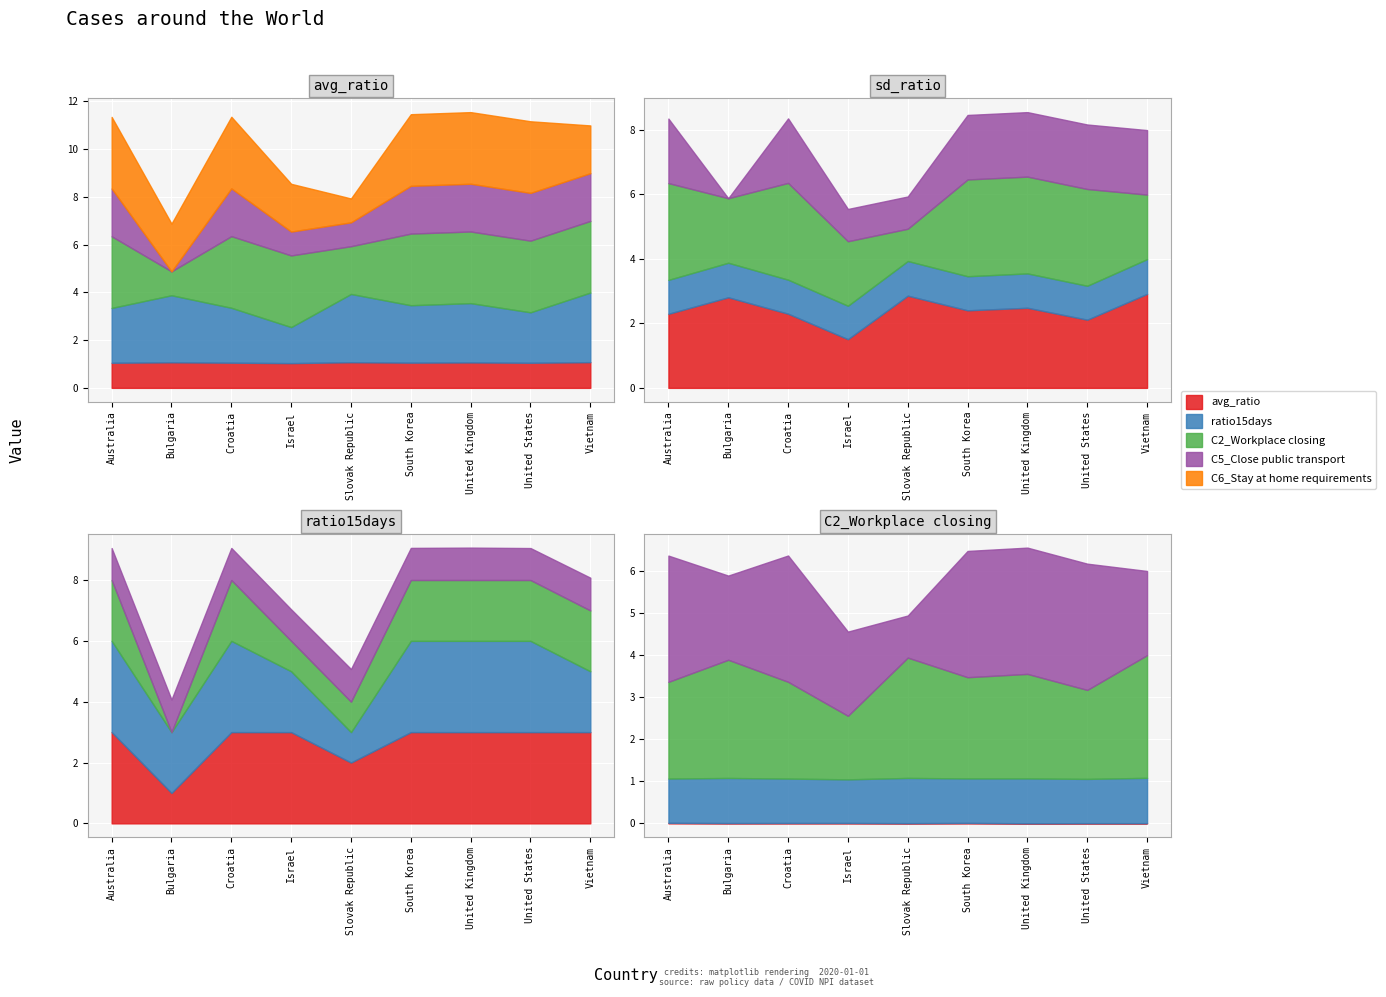

True or false: sd_ratio and C2_Workplace closing cross at least once.

False